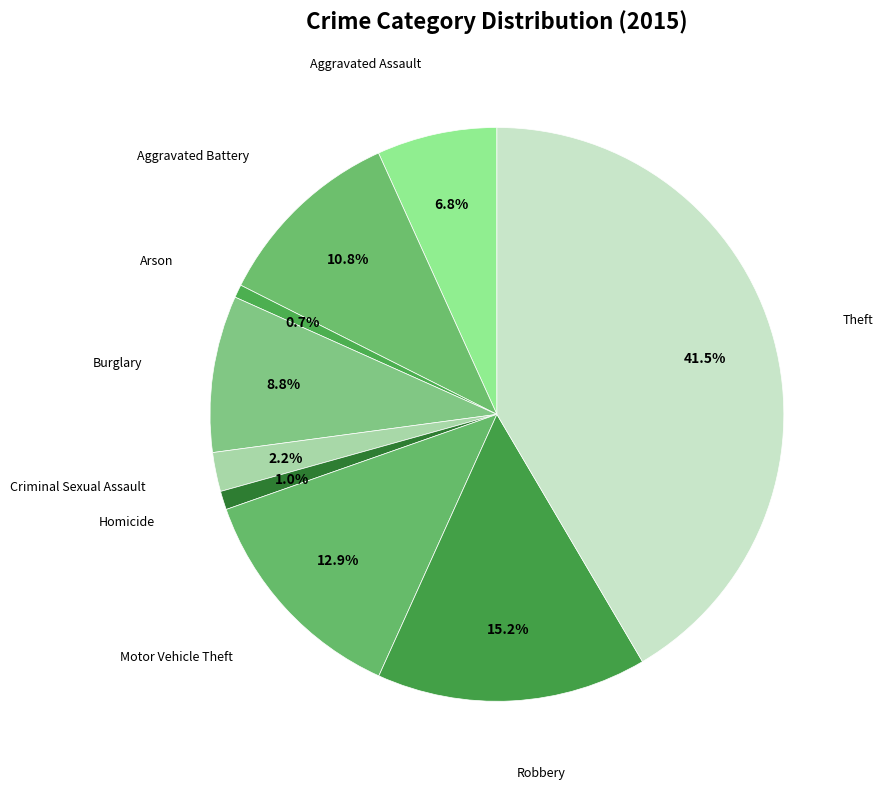

How many segments does this pie chart have?

9